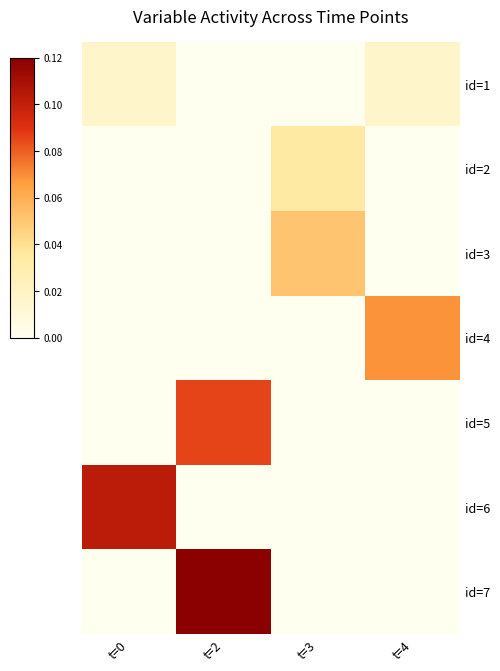

Which label corresponds to the smallest value in the chart?

t=2